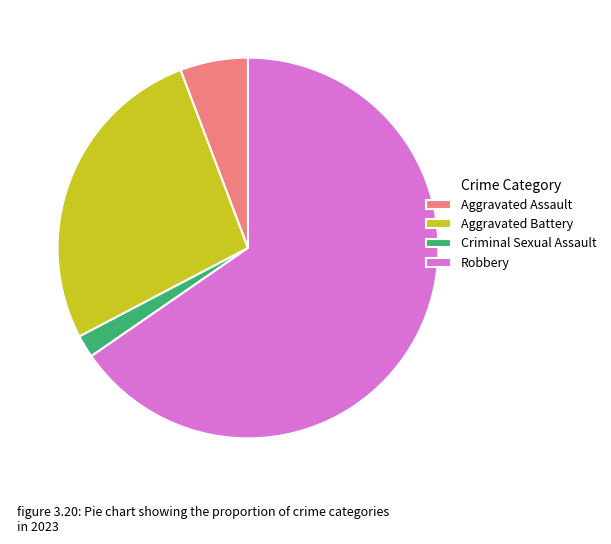

How many segments does this pie chart have?

4